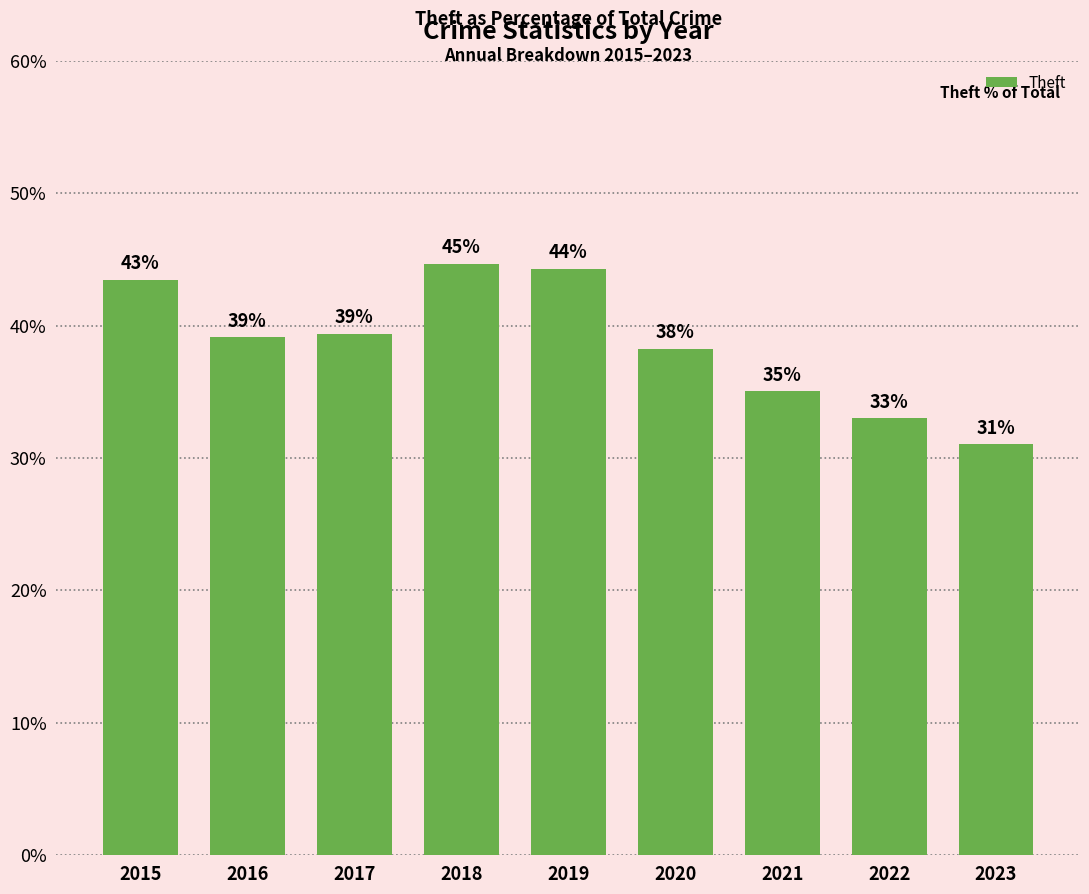

Where does the data first go above 39?

2015